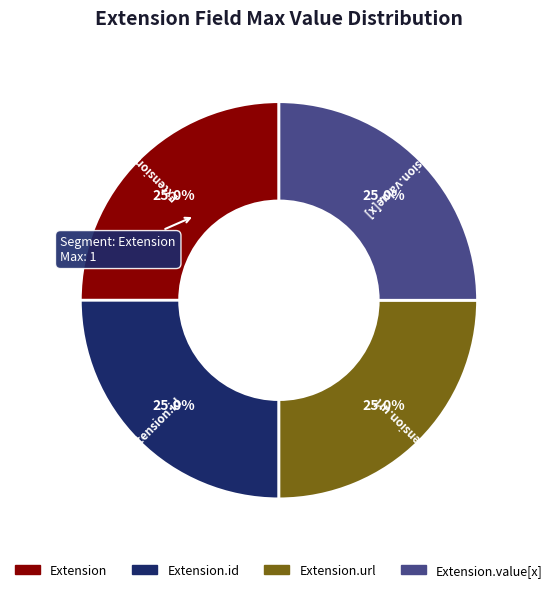

Does any single category account for the majority?

No